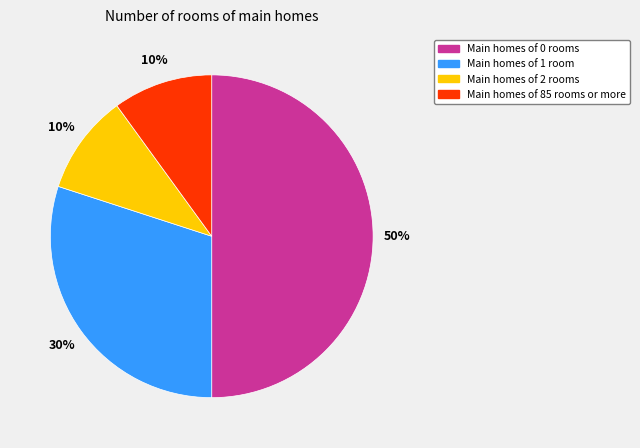

Approximately how many times larger is the value at Main homes of 1 room compared to Main homes of 0 rooms?

0.6